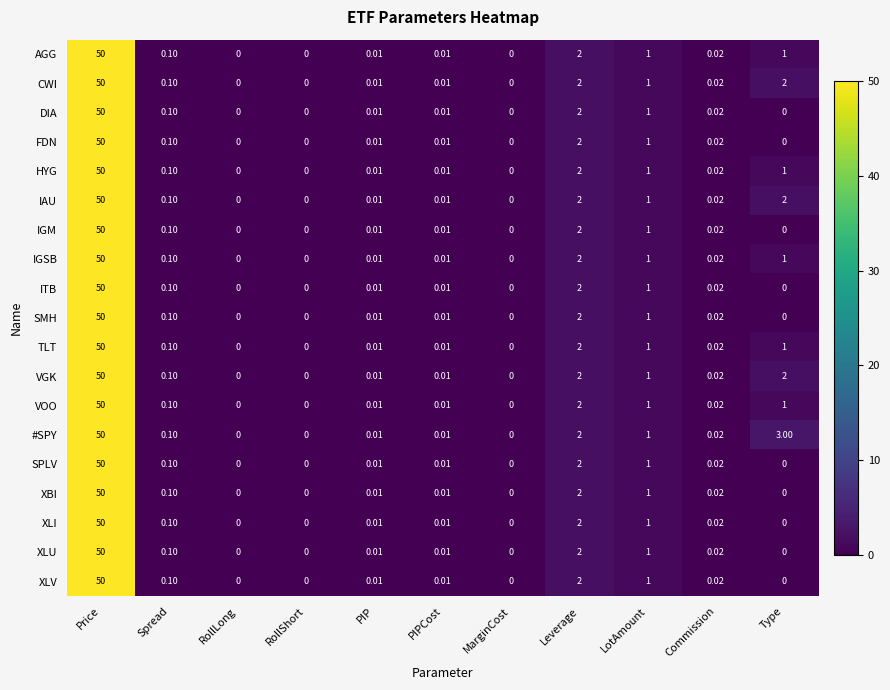

How many categories are shown in the chart?

11